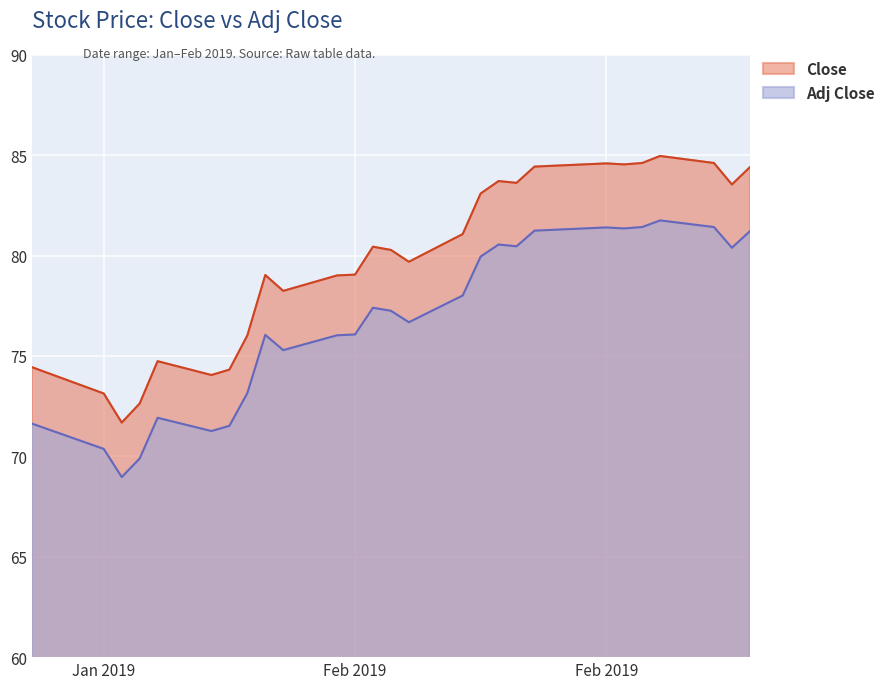

How many lines are shown in the chart?

2